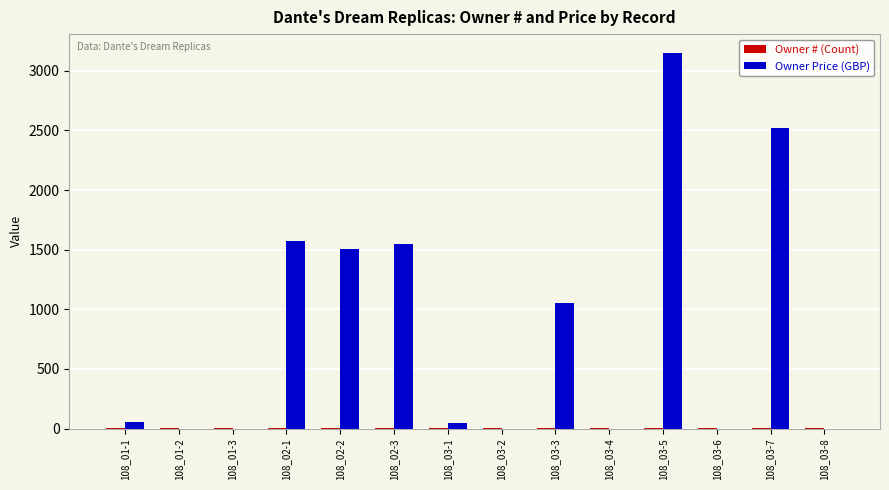

Does the chart contain stacked bars?

No